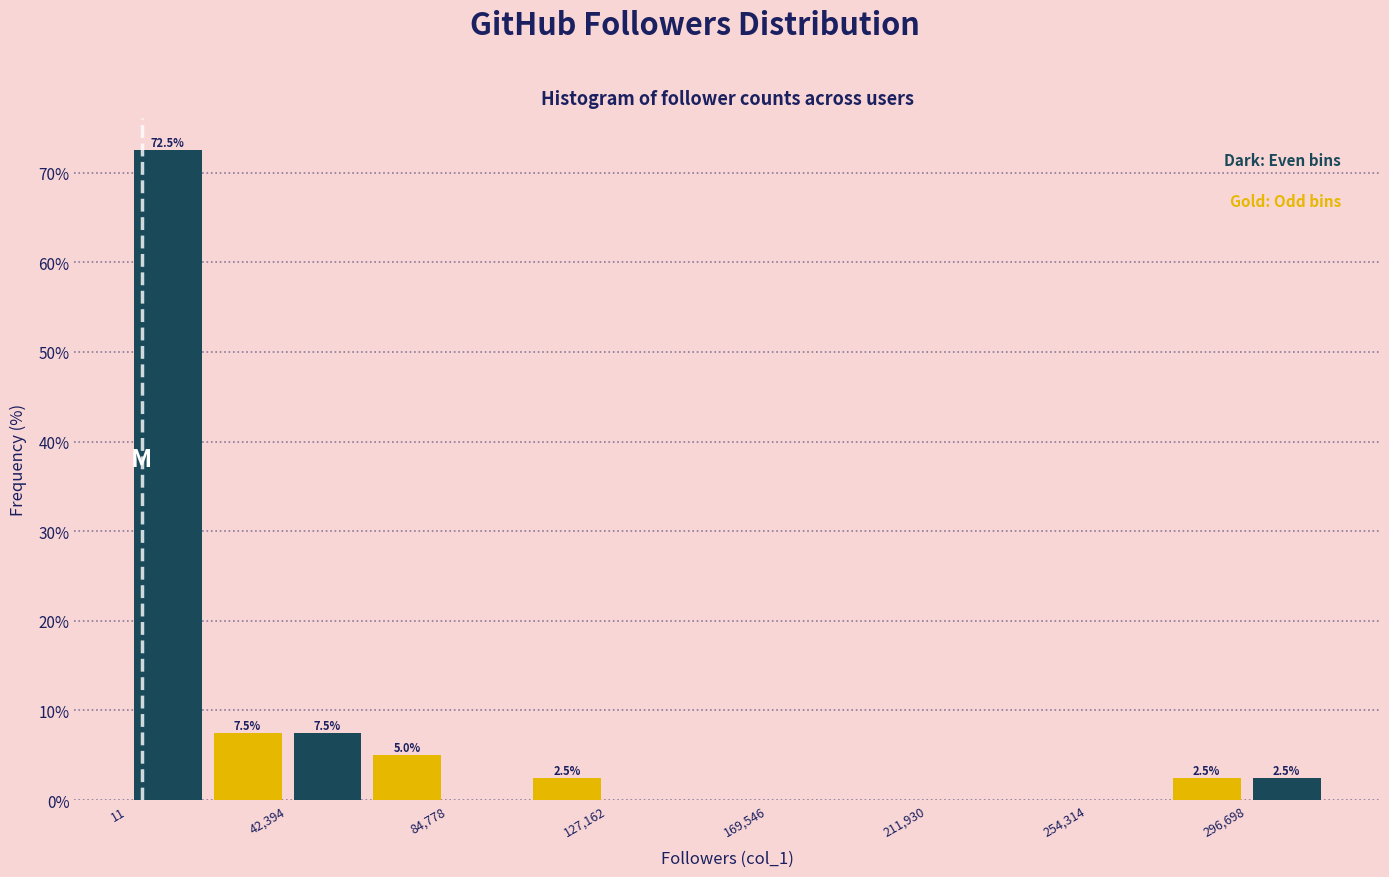

Over which range of the x-axis is the bar tallest?

0 to 20000